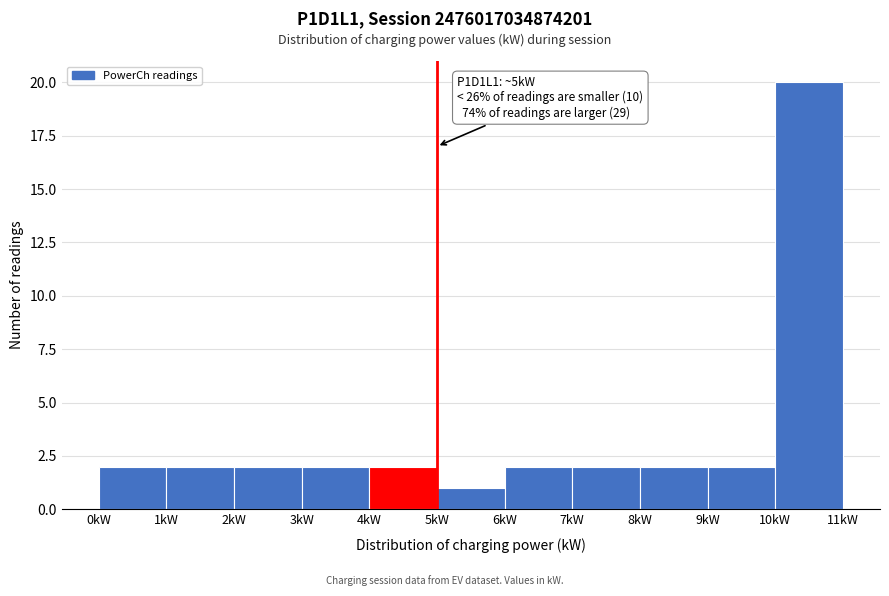

Over which range of the x-axis is the bar tallest?

10 to 11